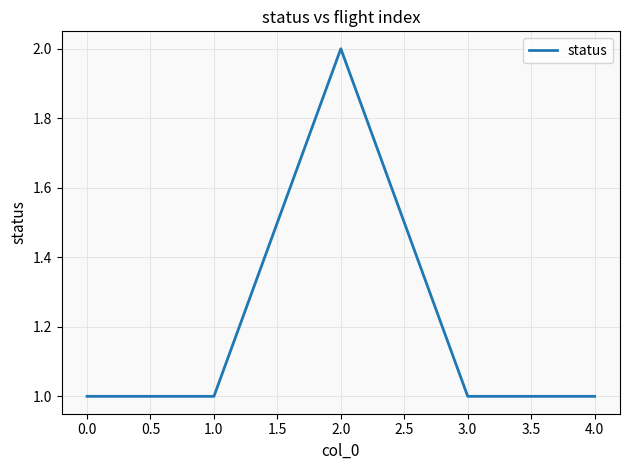

What is the ratio of the value at 1.0 to the value at 4.0?

1.0